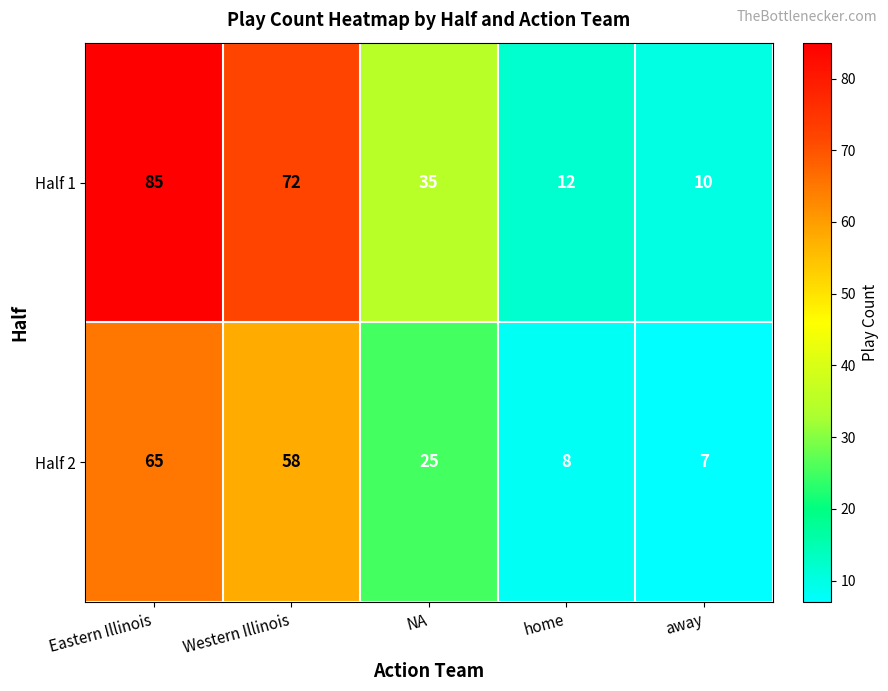

Which series has the largest range (max minus min)?

Half 1